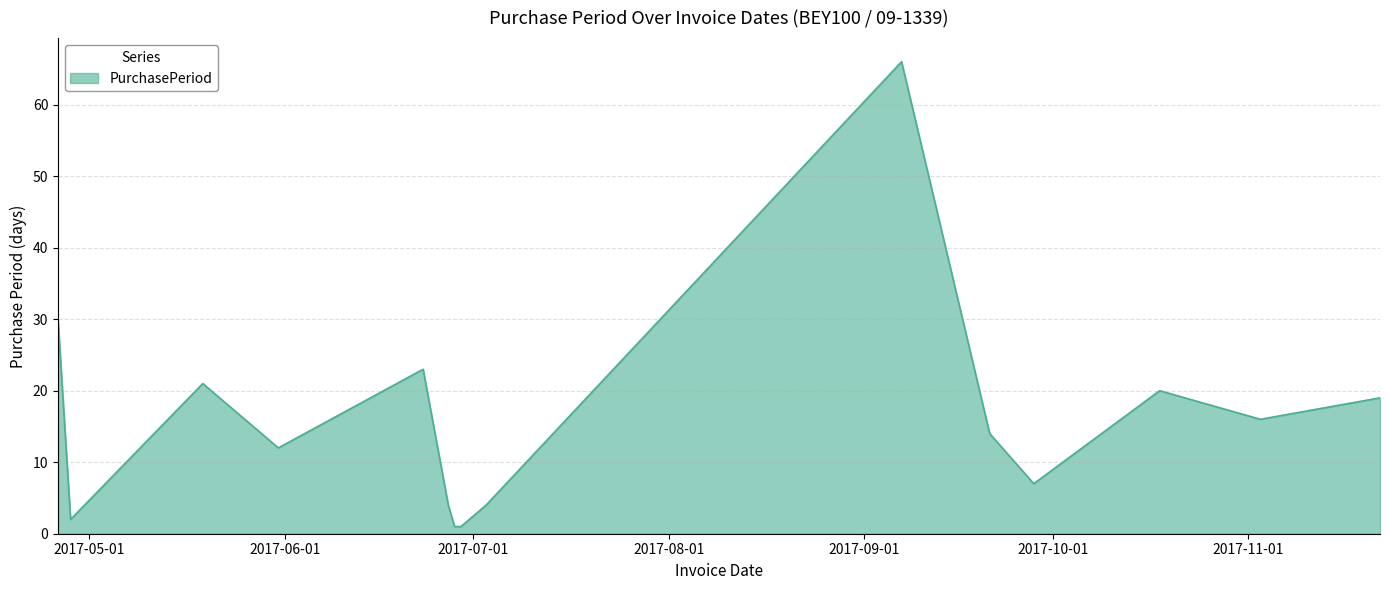

What is the greatest value displayed?

66